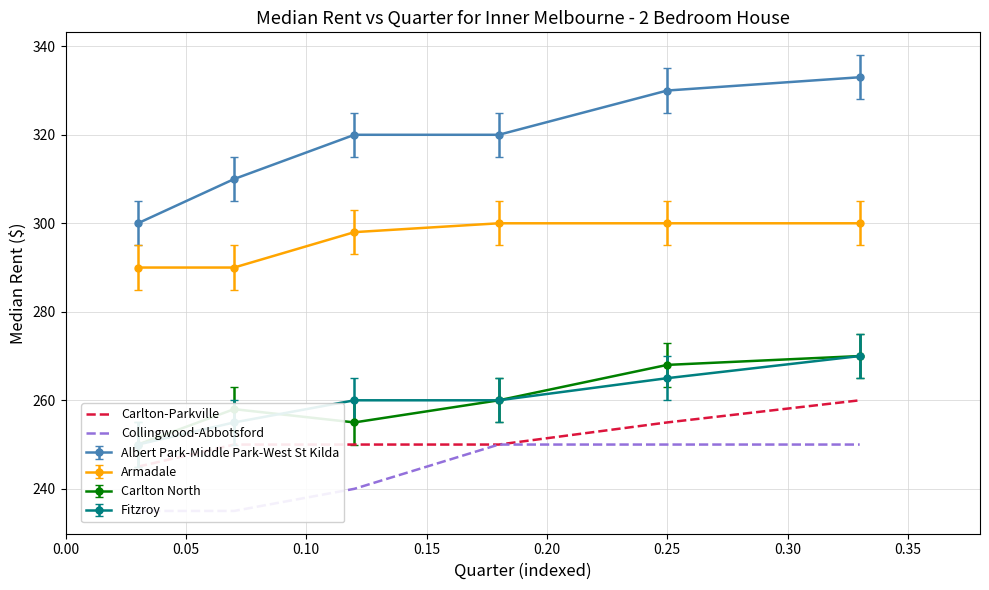

What is the minimum value for Albert Park-Middle Park-West St Kilda?

300